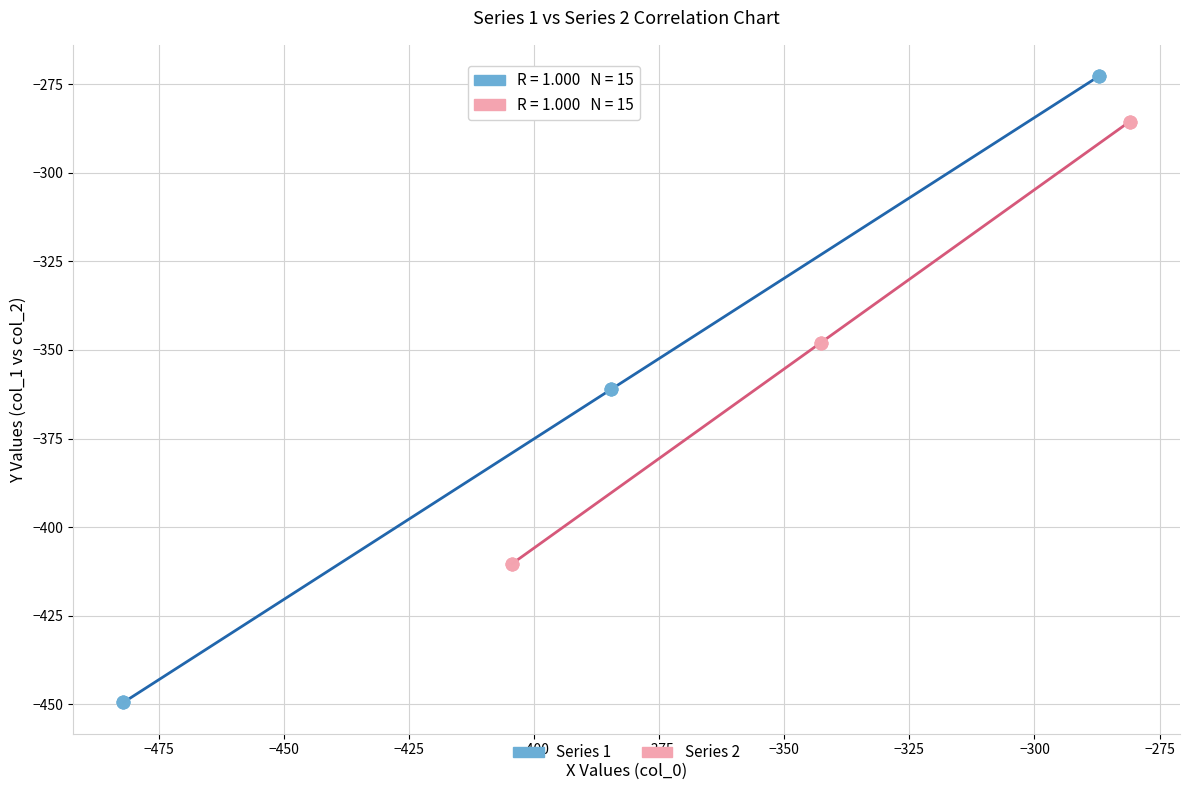

Which series has the largest Y range (max minus min)?

Series 1